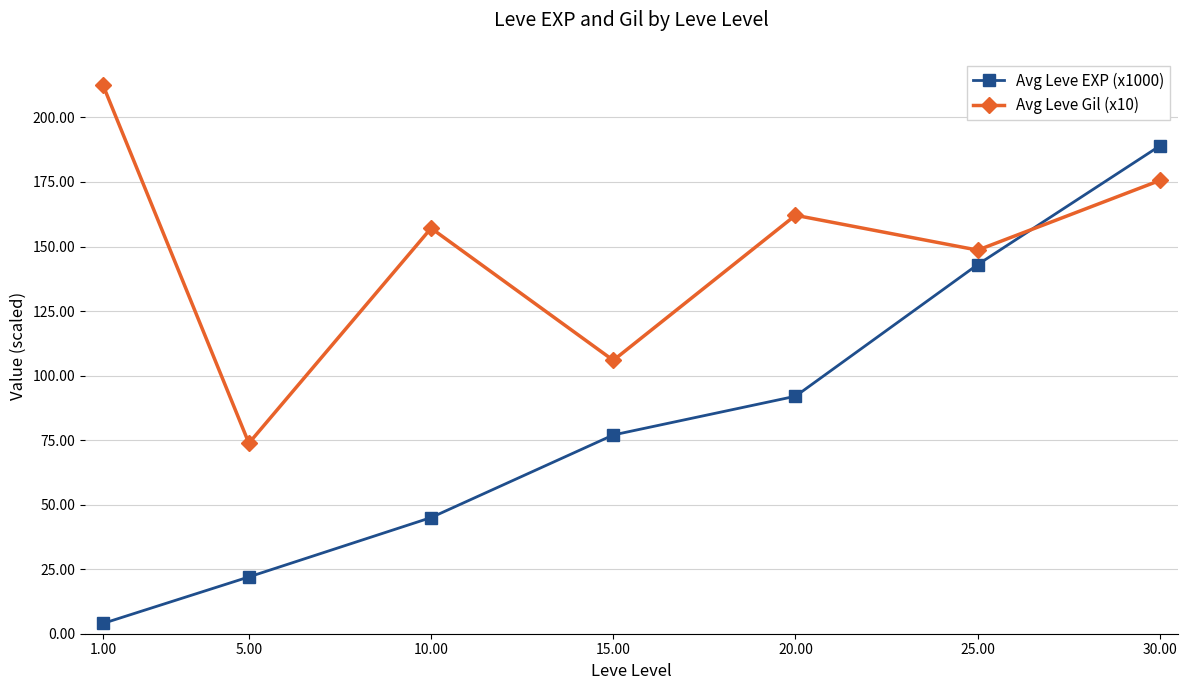

List the series in order of their peak value, lowest first.

Avg Leve EXP (x1000), Avg Leve Gil (x10)